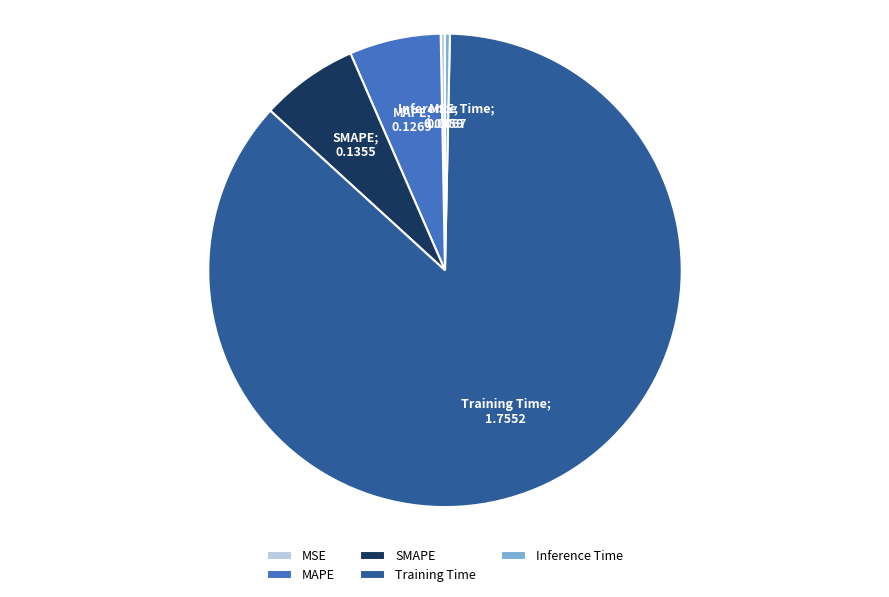

How many segments does this pie chart have?

5